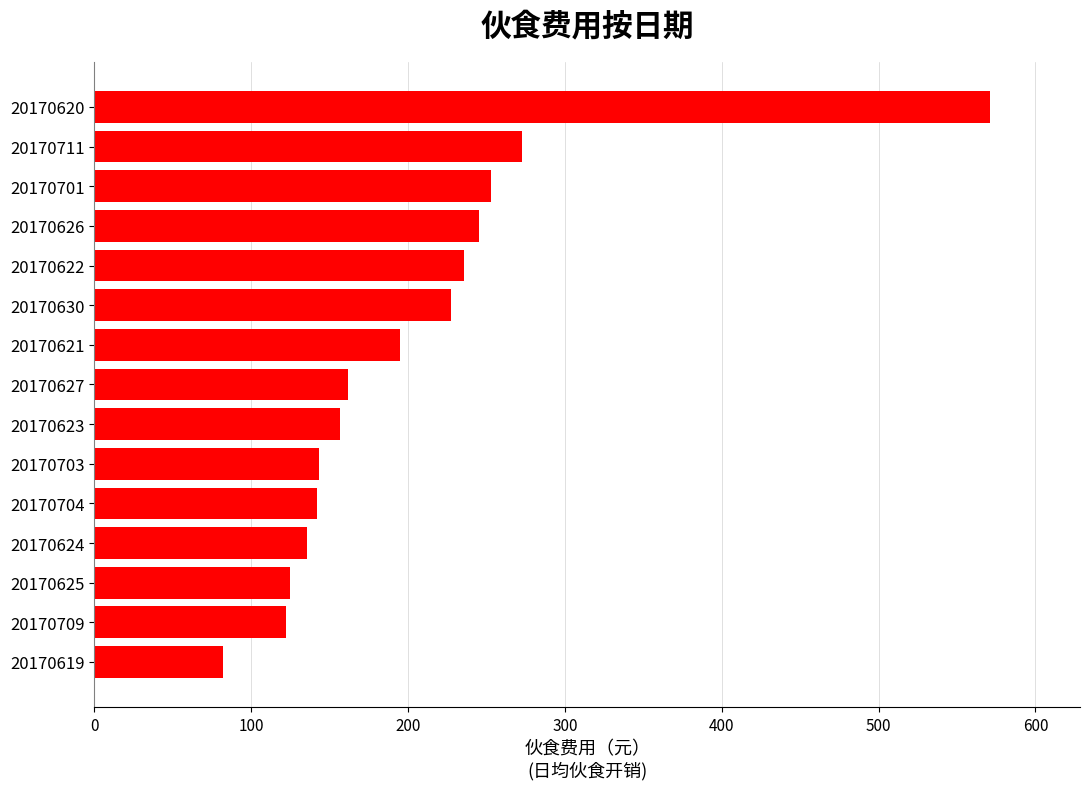

What is the difference between the second highest and second lowest values?

151.0